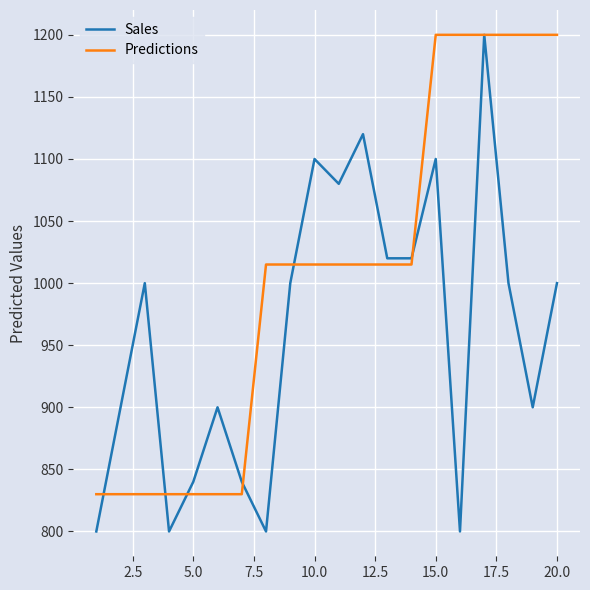

What is the difference between the second highest and second lowest values in the Sales series?

320